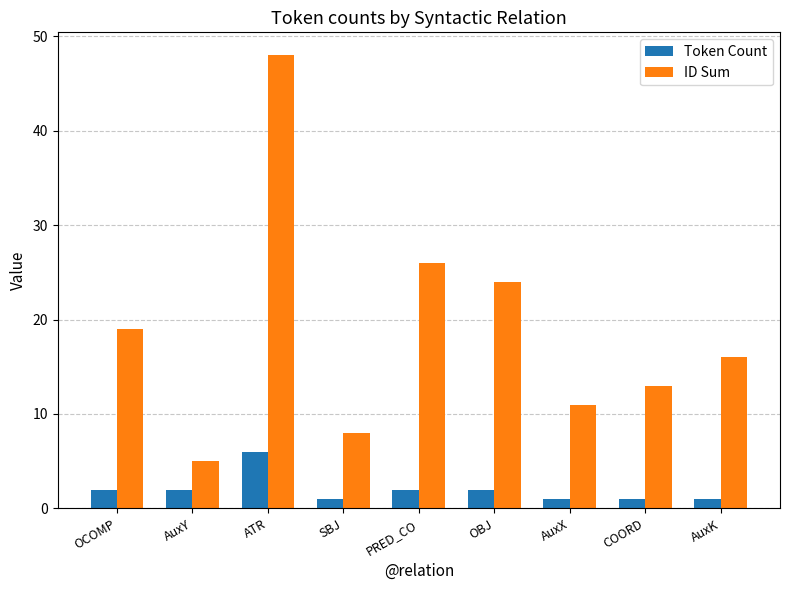

Between ATR and AuxX, which series saw the biggest shift?

ID Sum